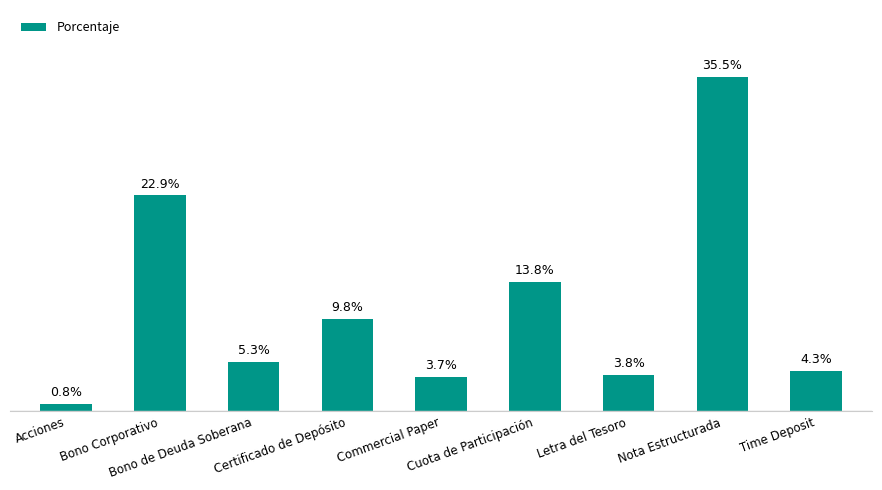

True or false: the data shows 0.0 at Bono de Deuda Soberana.

False